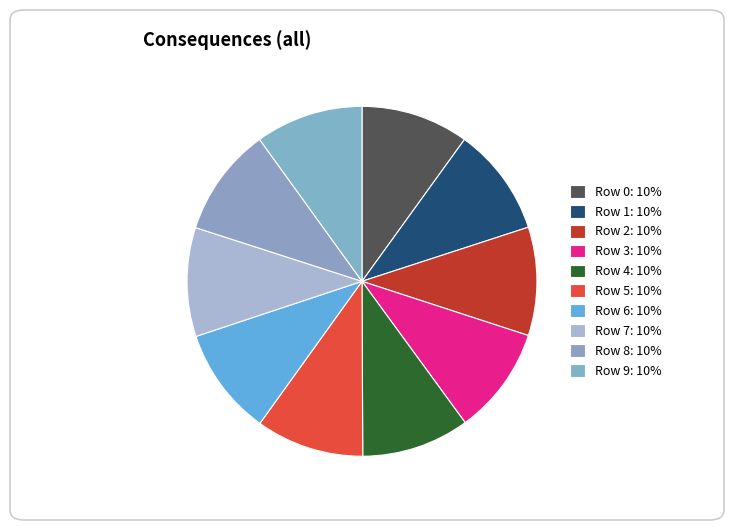

Count the number of slices in the pie.

10